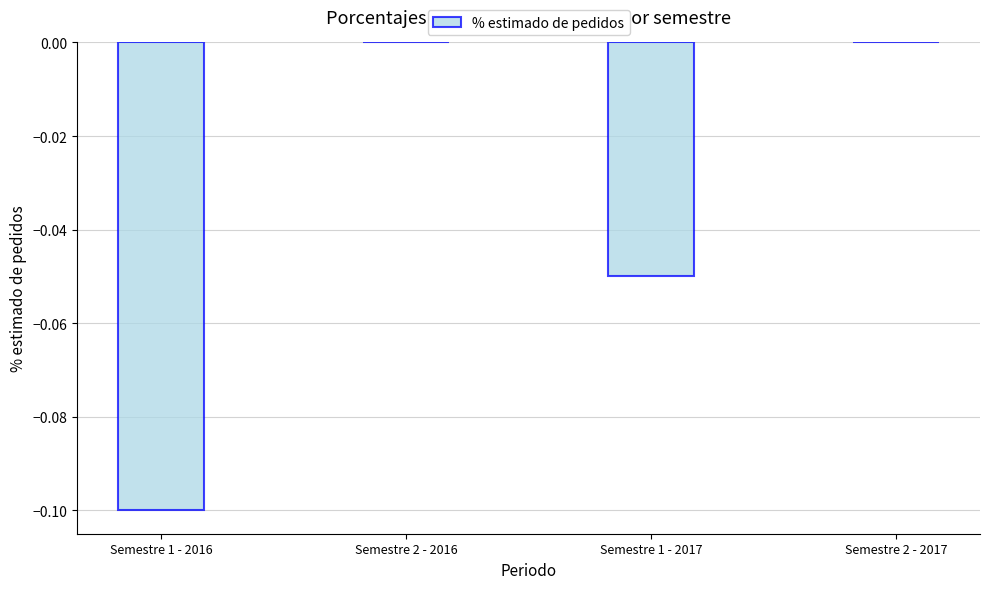

How many data points does each series have?

4